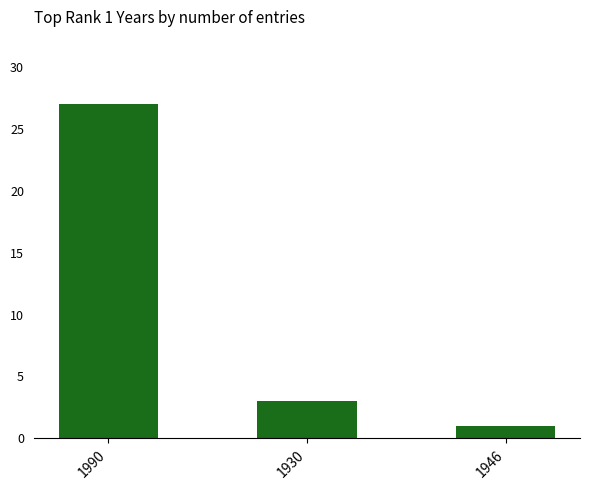

Which label corresponds to the smallest value in the chart?

1946